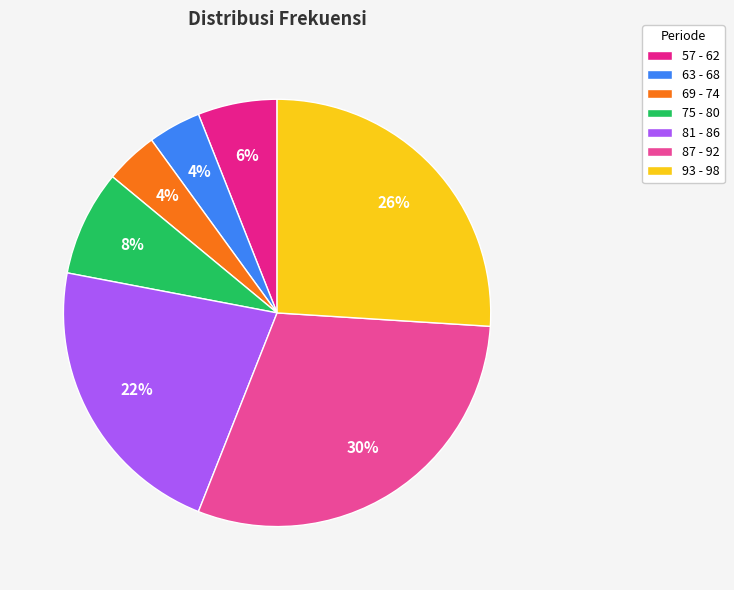

The 93 - 98 slice represents 37% of the pie. True or false?

False